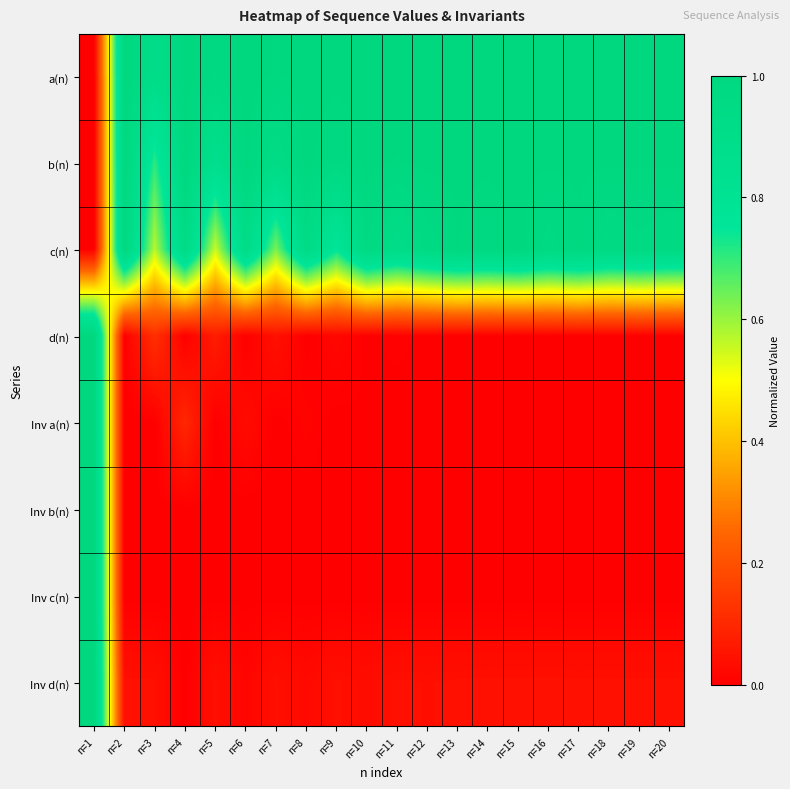

Which series changed the most between n=13 and n=18?

c(n)